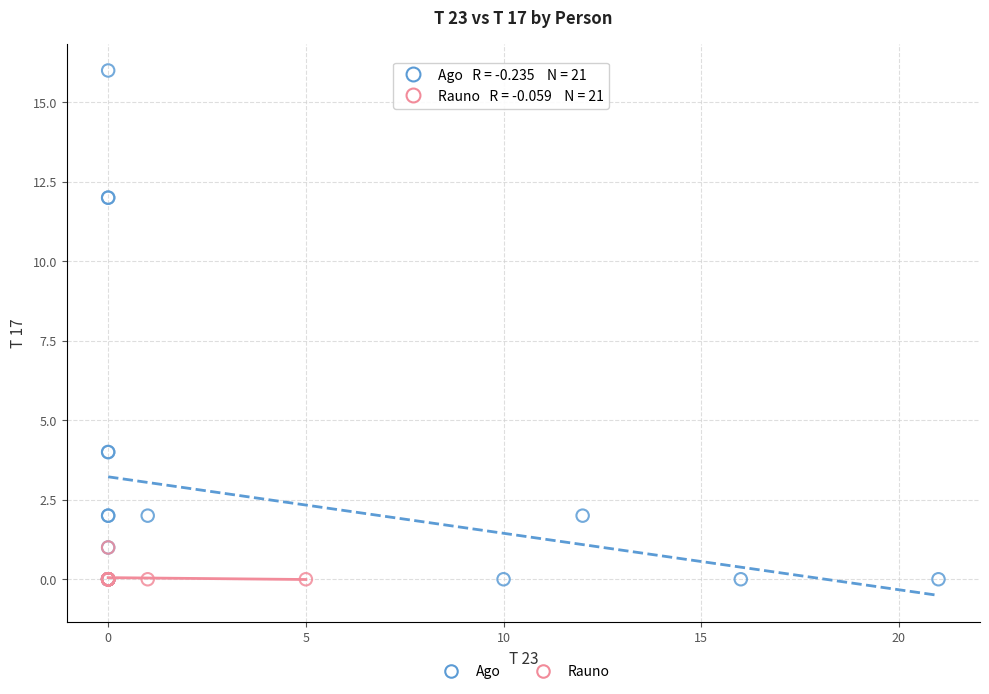

Which series contains the highest Y value?

Ago